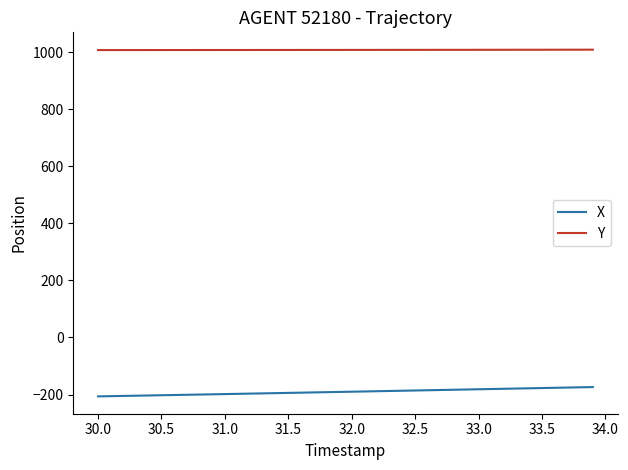

True or false: X and Y intersect in this chart.

False